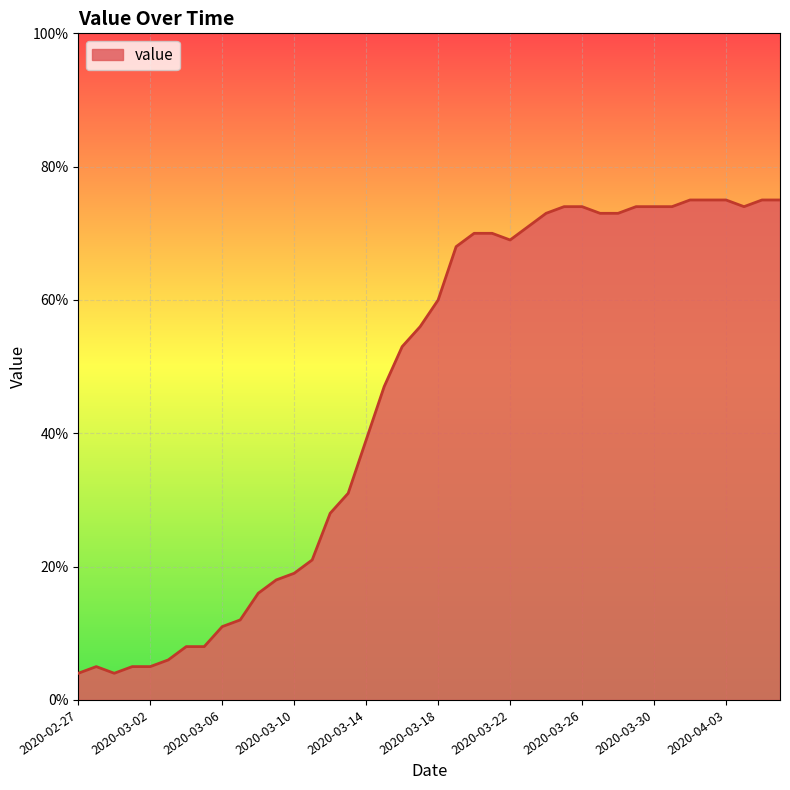

What is the difference between the maximum and minimum values?

71